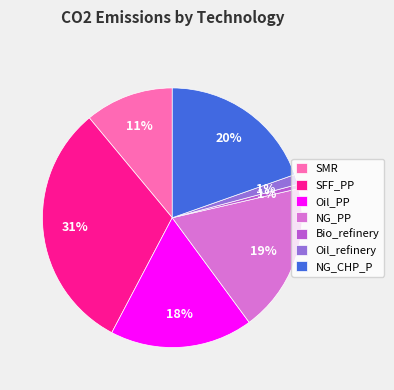

Approximately how many times larger is the value at SFF_PP compared to NG_CHP_P?

1.6